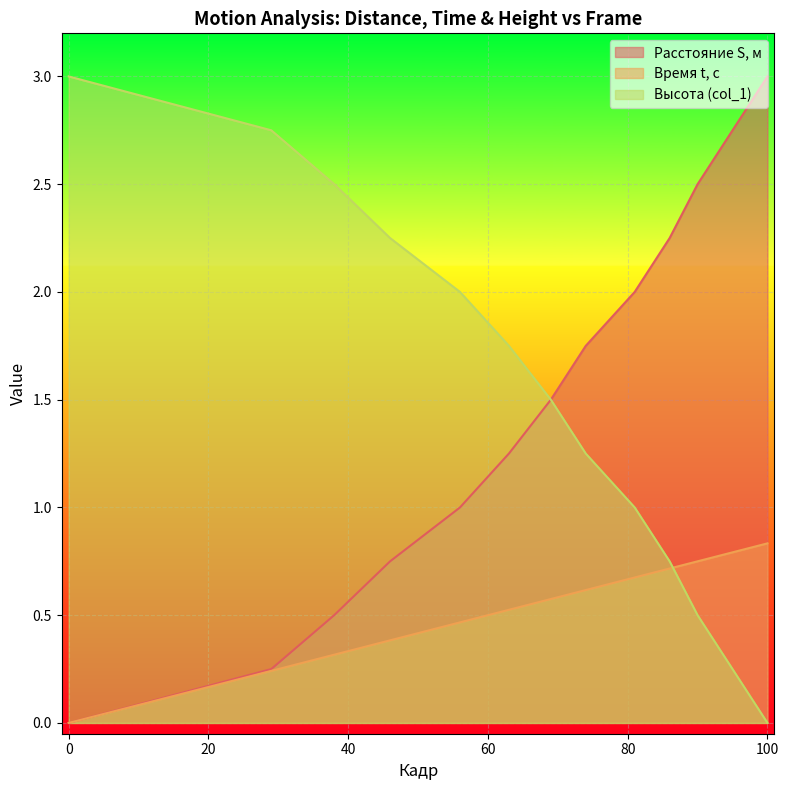

True or false: col_1 has a value of 1.2 at 74.

True